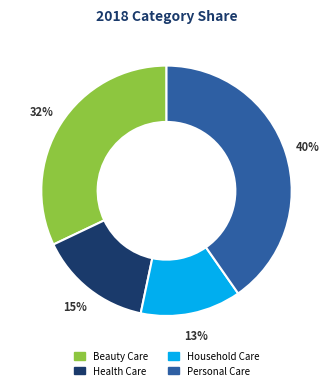

To the nearest percent, what percentage of the pie is Health Care?

15%